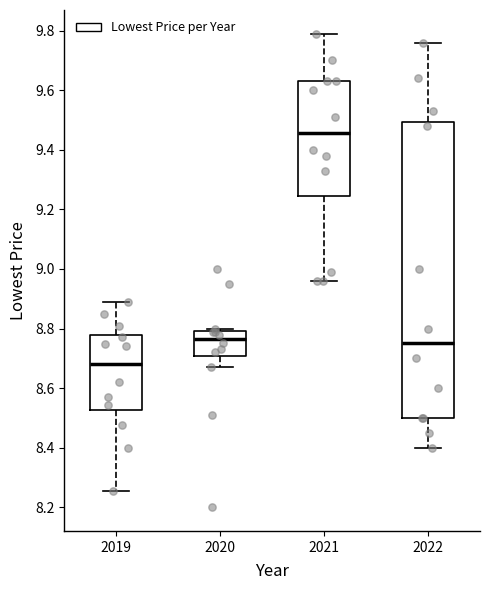

Which box has the lowest median line?

2019